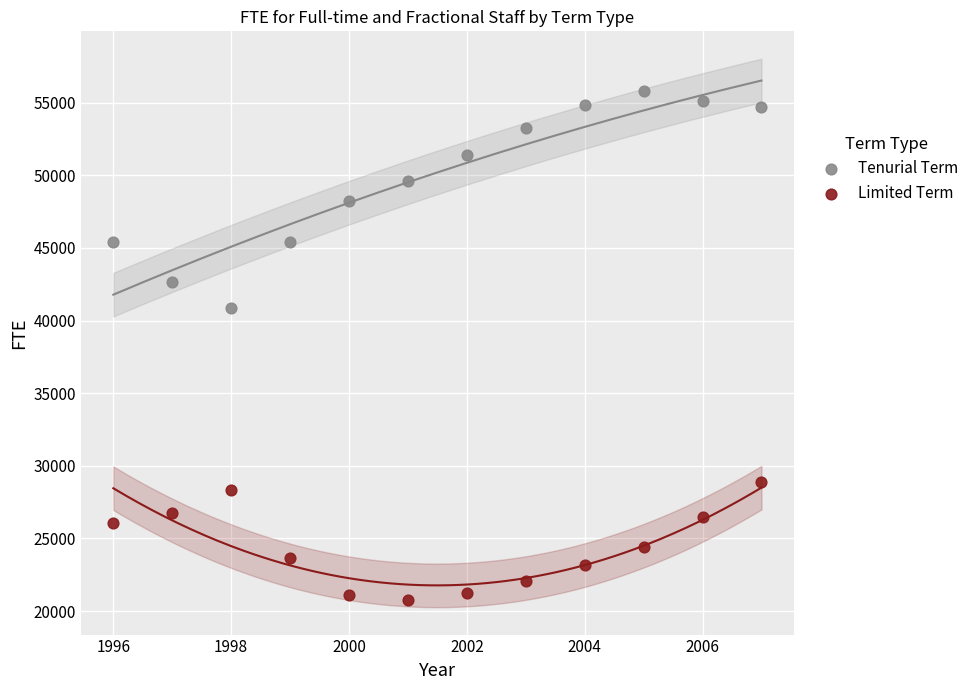

What are all the series names shown in the legend?

Tenurial Term, Limited Term